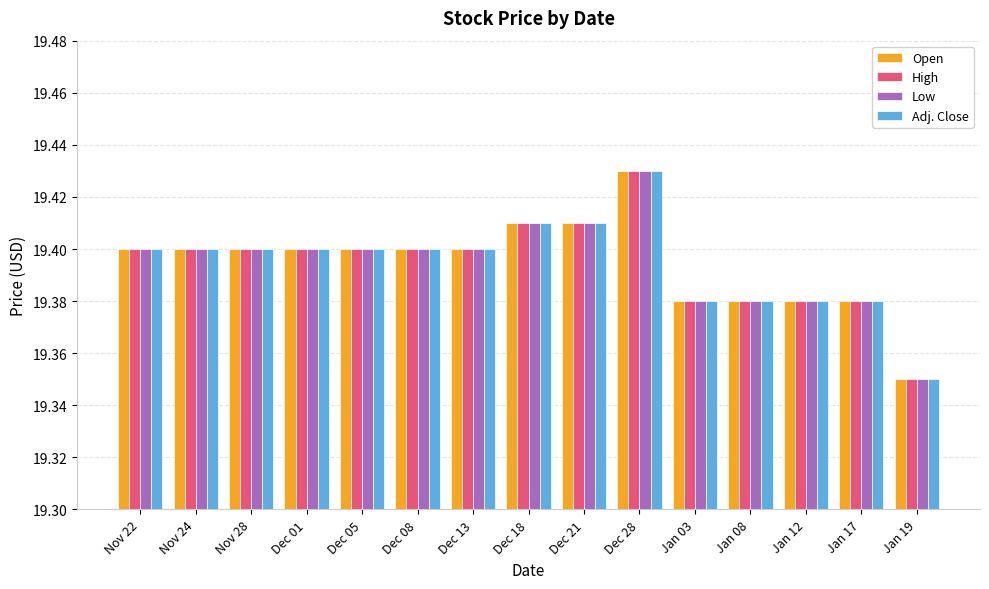

At which label does Low reach its peak?

Dec 28